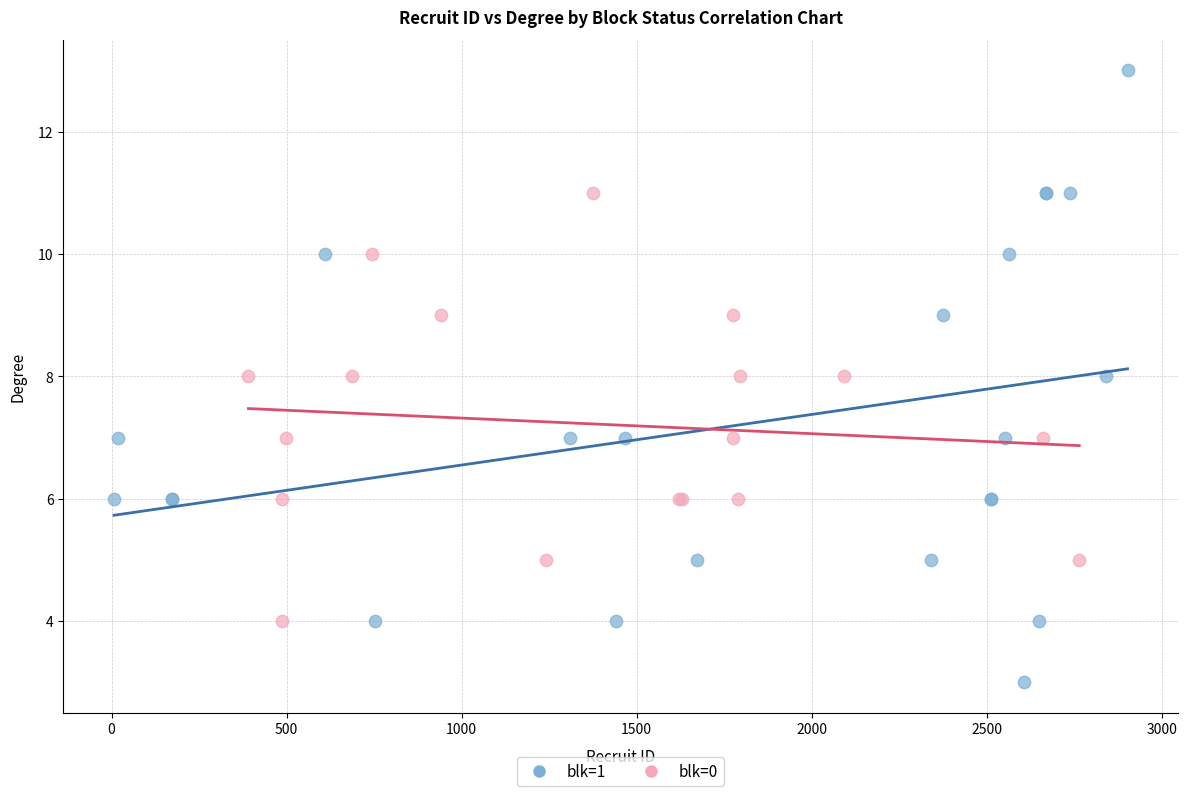

Which series reaches the minimum Y coordinate?

blk=1